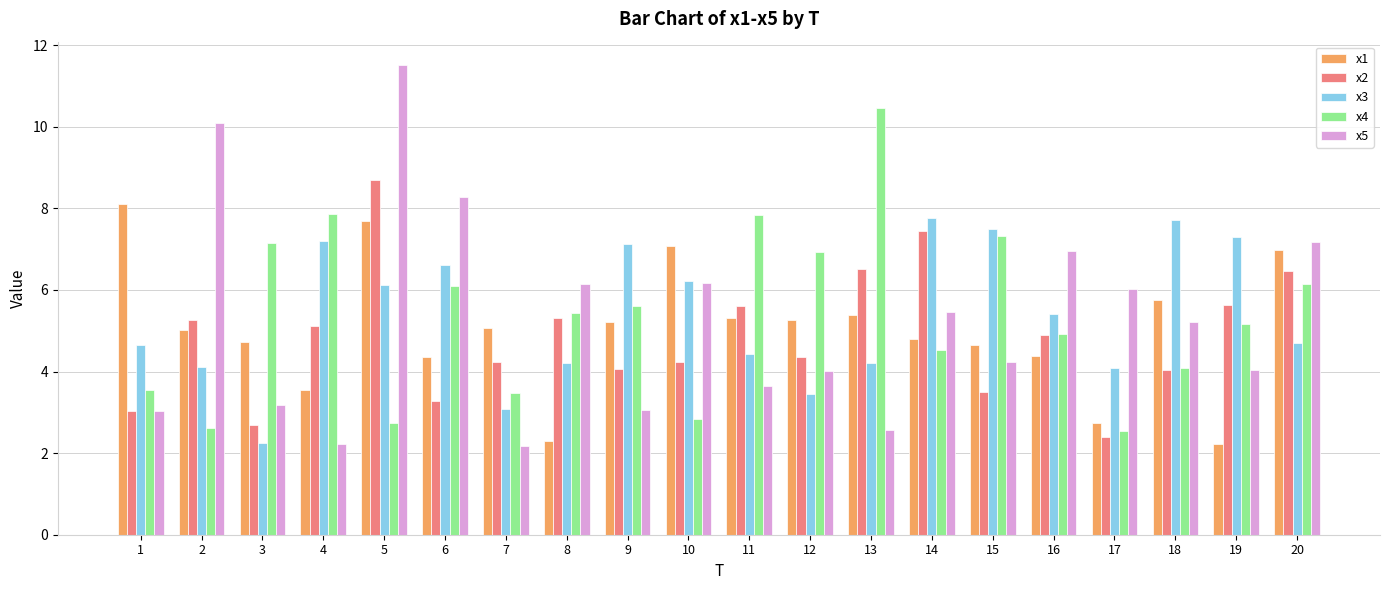

How many data points in x5 are above 5?

10